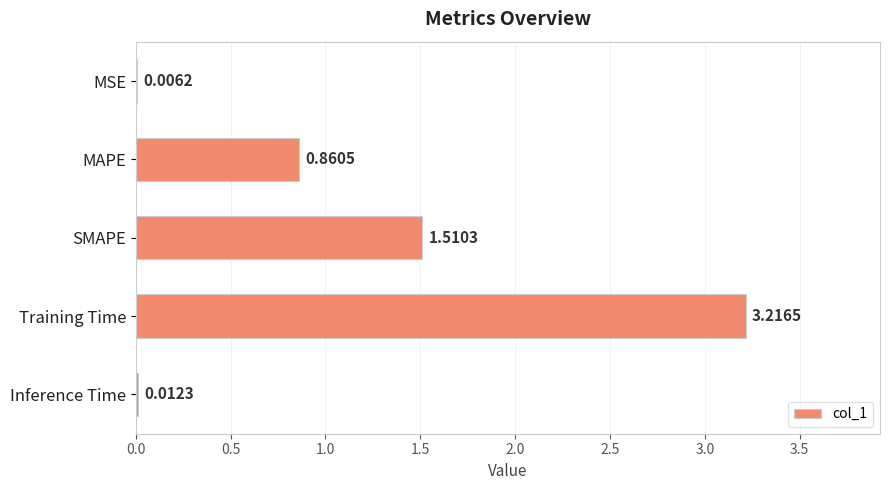

Which category has the highest value across all series?

Training Time